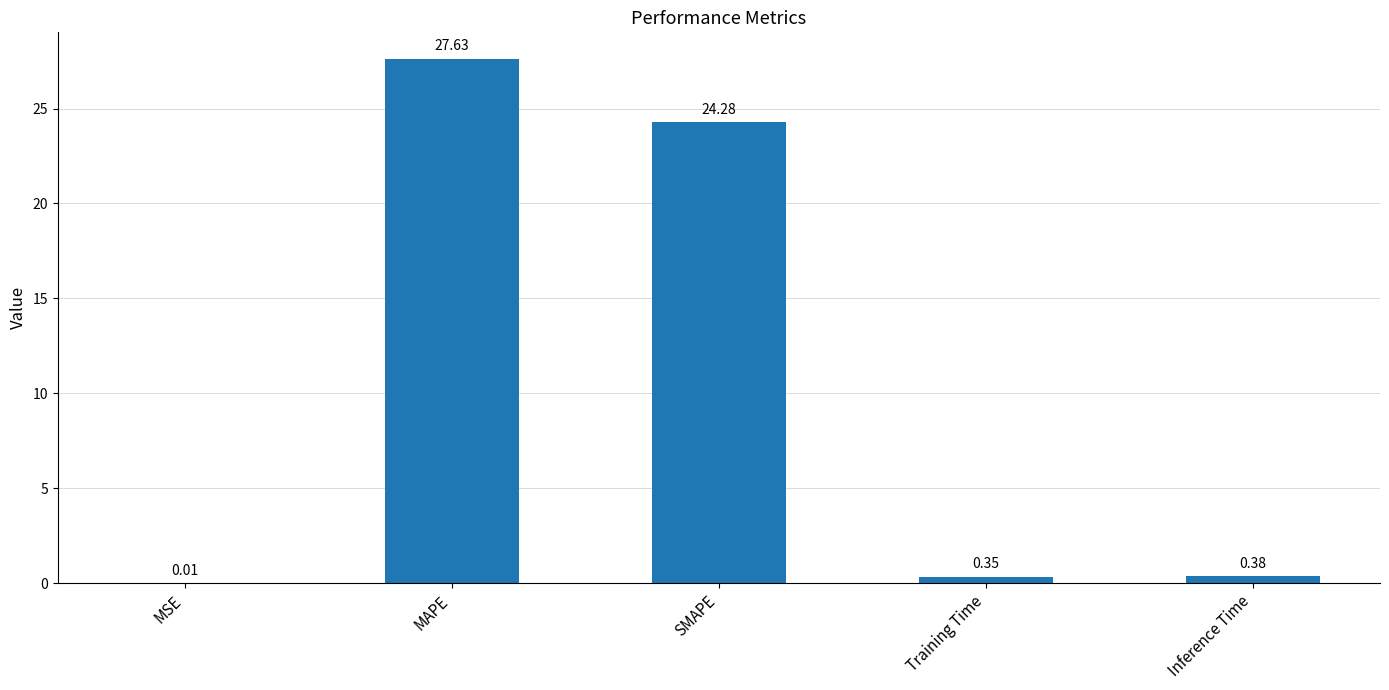

What is the change in value from MSE to Inference Time?

+0.4